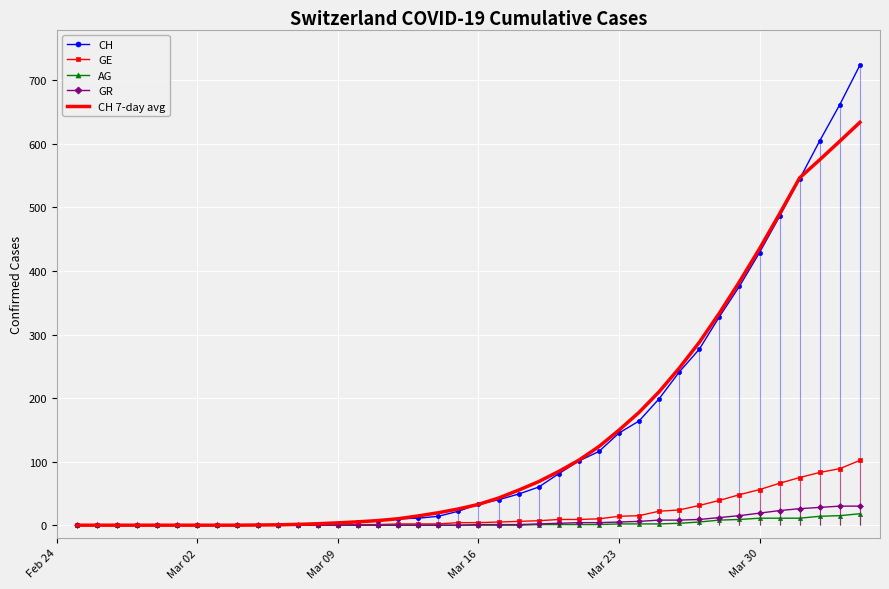

What is the maximum value for AG?

18.0